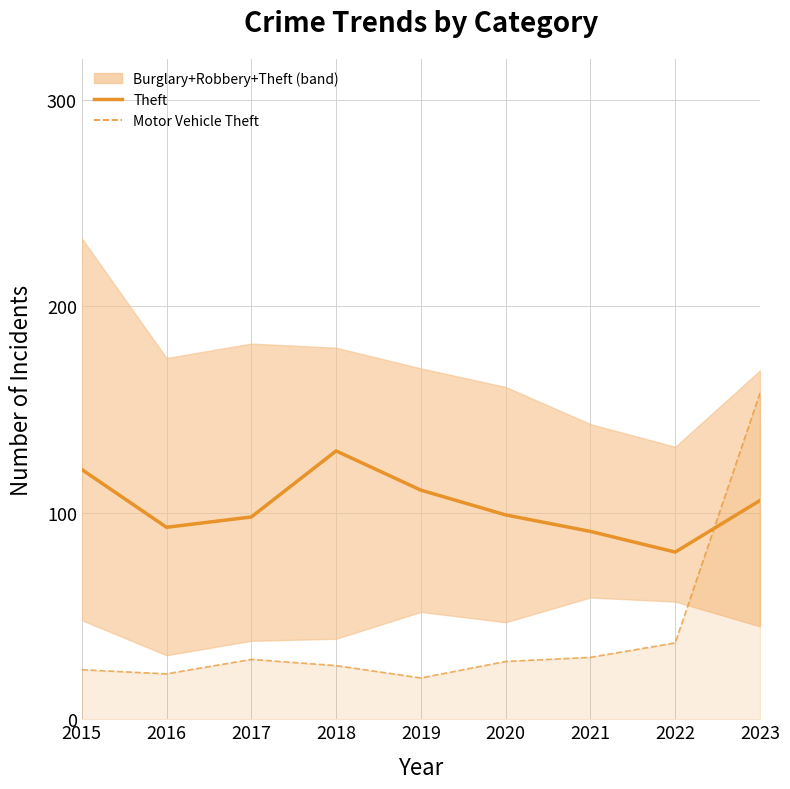

Between 2017 and 2018, which series saw the biggest shift?

Theft (central)